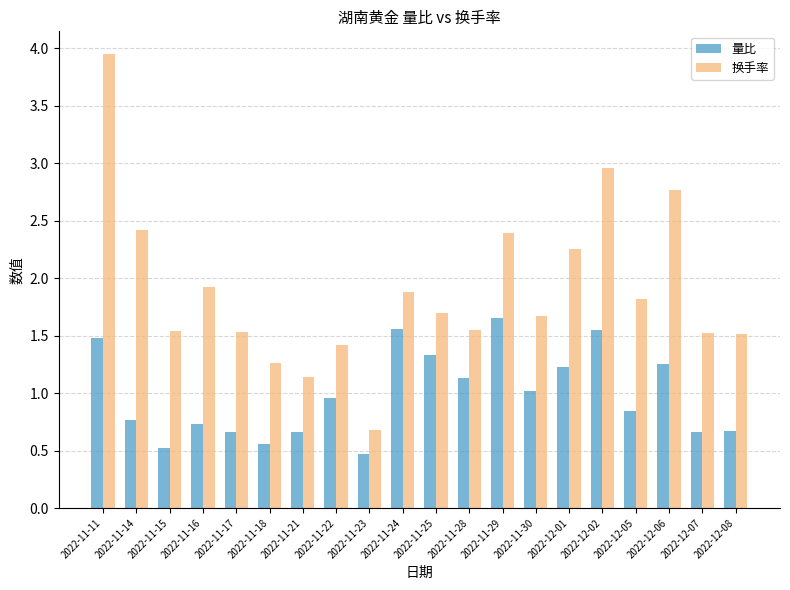

What is the label of the 15th bar from the left?

2022-12-01